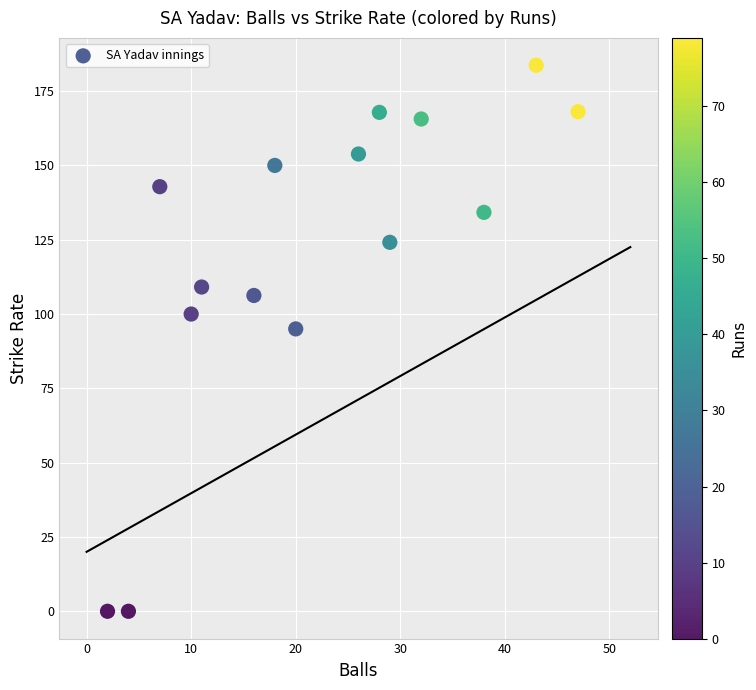

What Y value in the scatter plot is closest to 91?

95.0